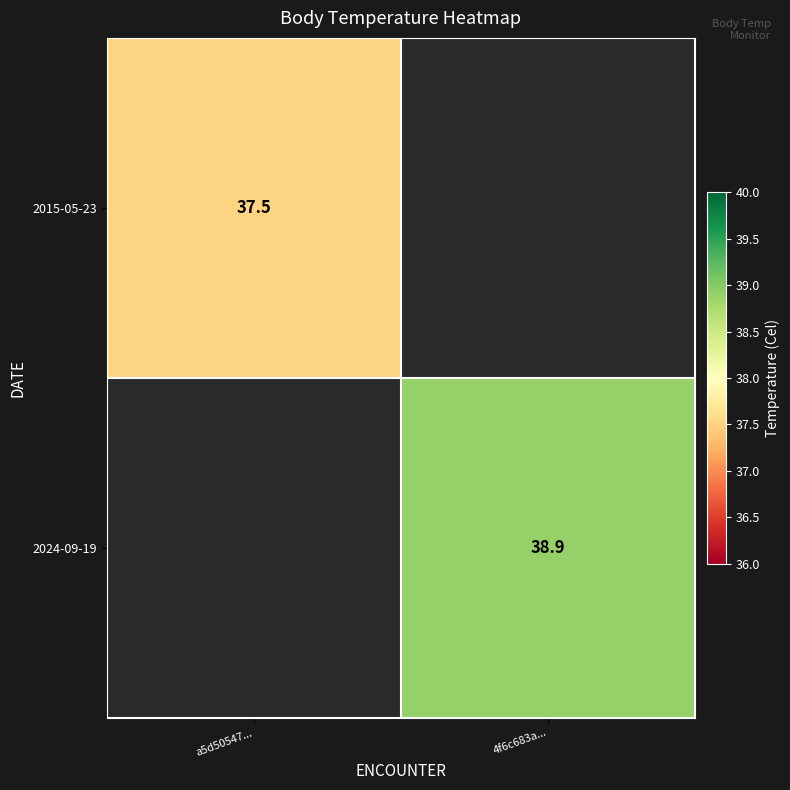

True or false: 2015-05-23 has a value of 60.7 at a5d50547....

False